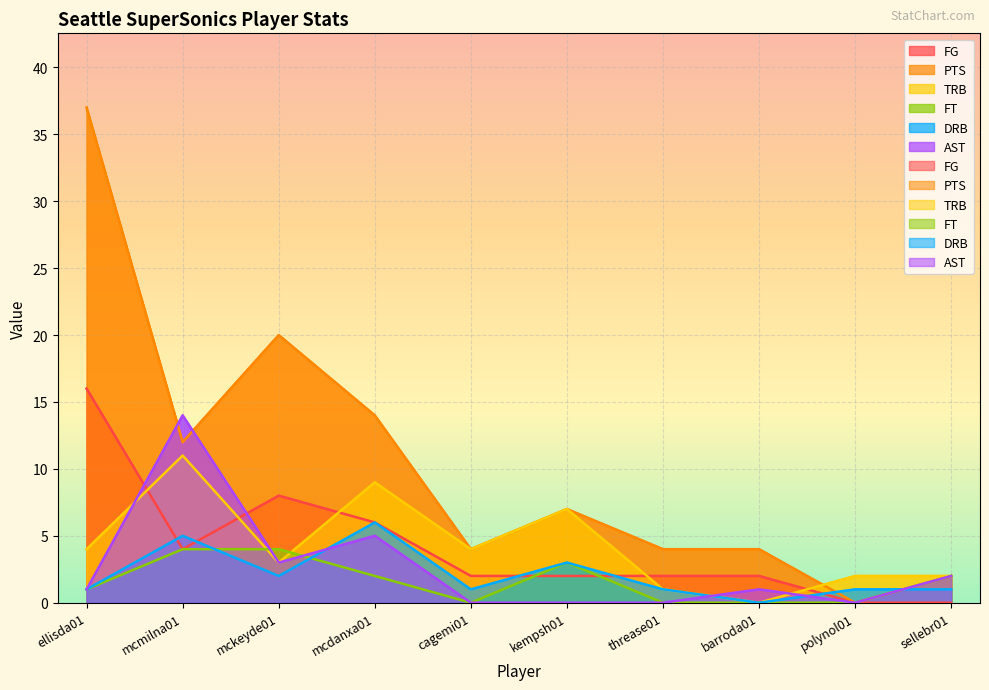

The PTS series shows 0 at polynol01. True or false?

True